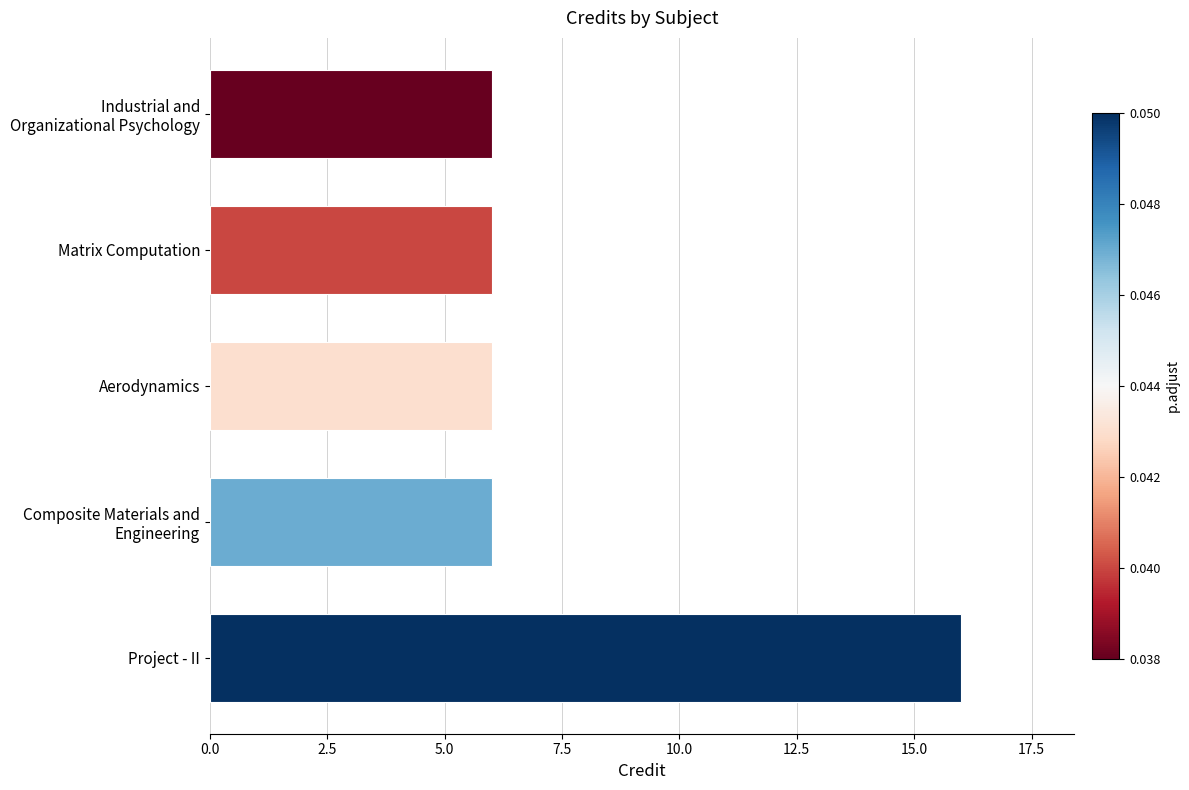

What is the sum of all values?

40